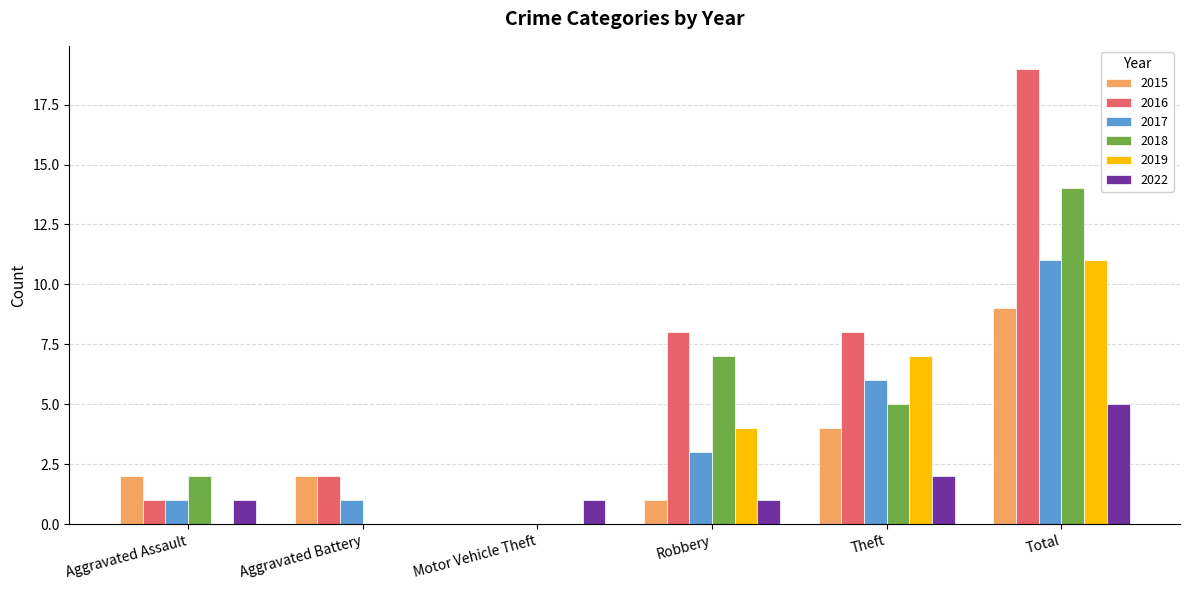

True or false: 2015 has a value of 9 at Total.

True